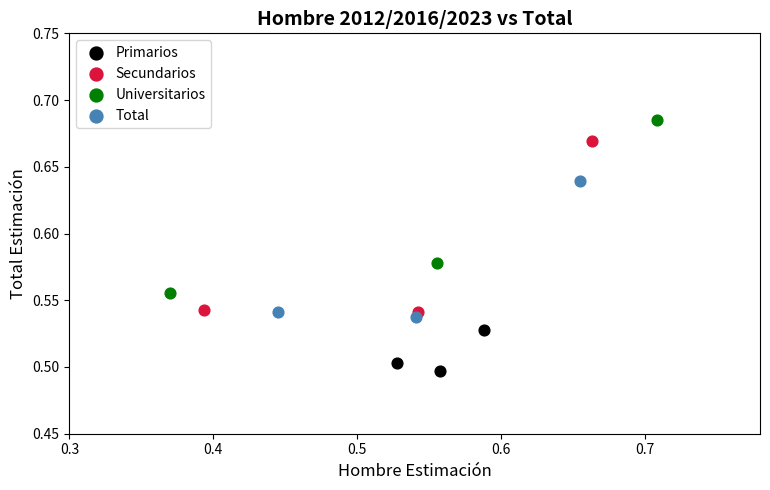

What are all the series names shown in the legend?

Primarios, Secundarios, Universitarios, Total